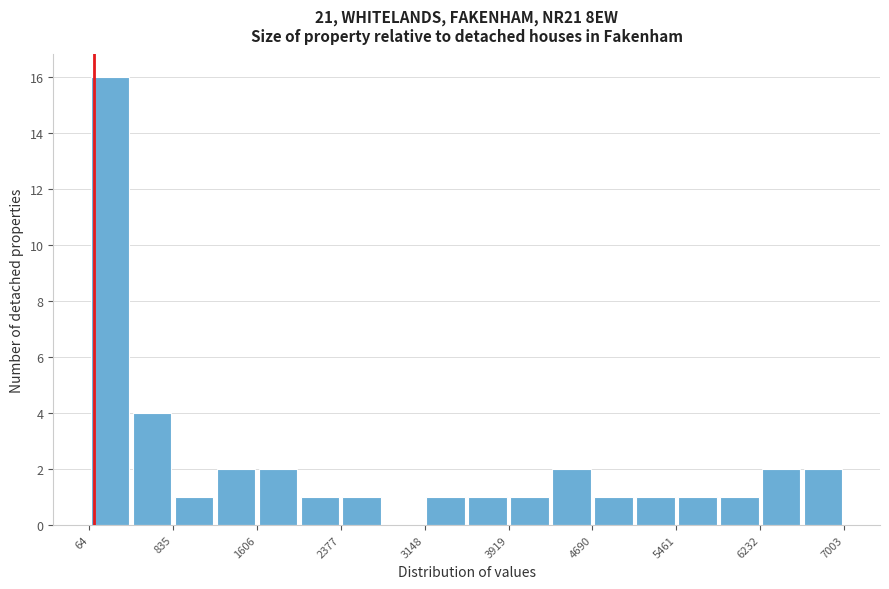

Around what value on the x-axis is the tallest bar? Give the approximate position of its centre, as read against the axis.

300